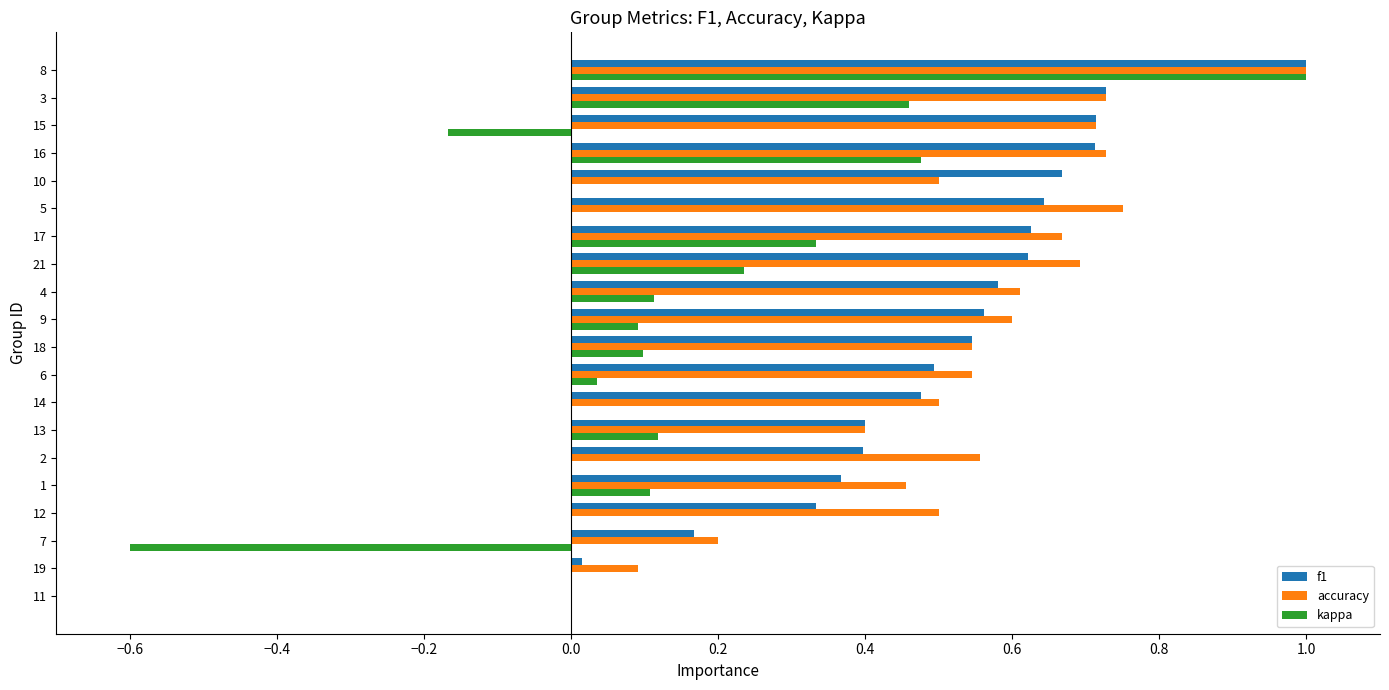

What are all the series names shown in the legend?

f1, accuracy, kappa